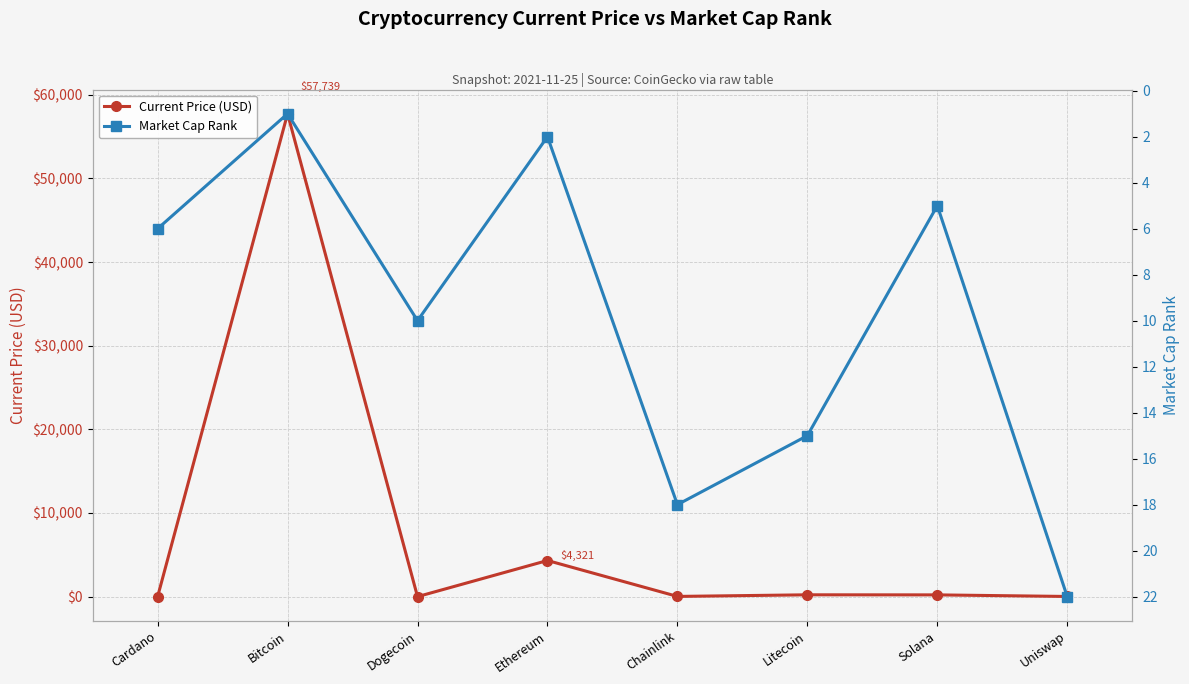

How many data points in Current Price (USD) are less than 210?

4